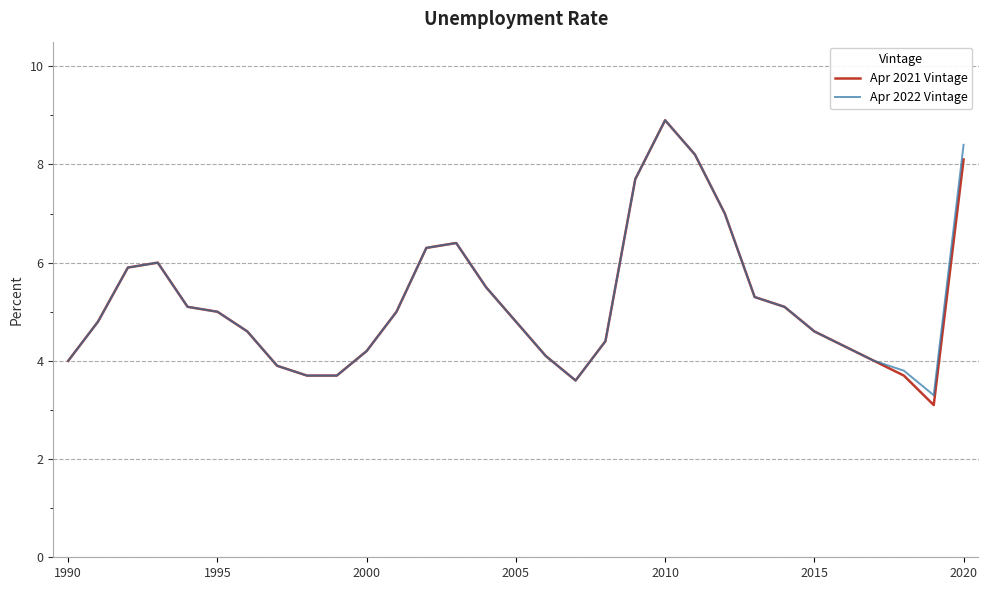

What is the smallest value displayed?

3.1